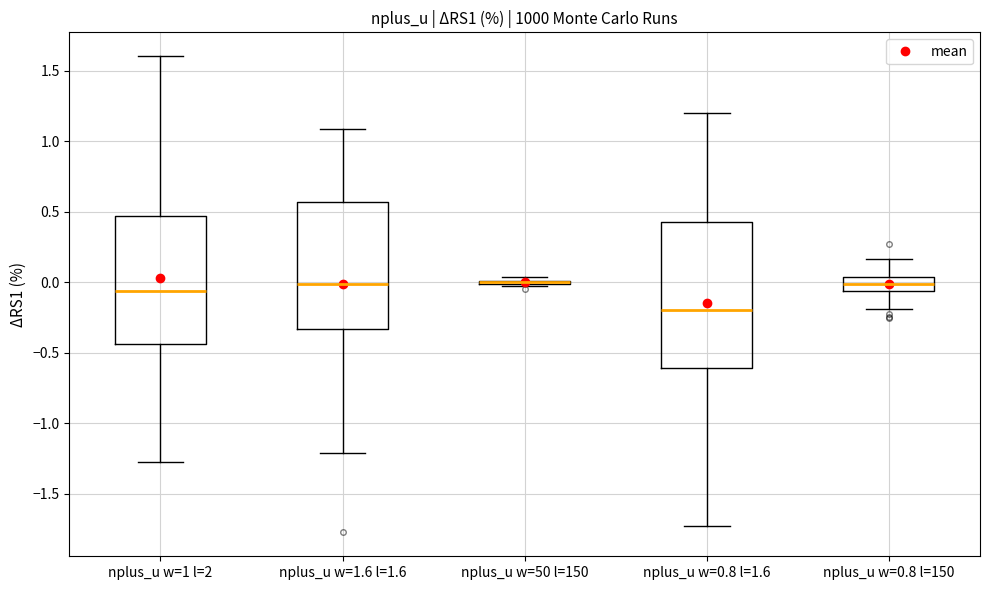

Reading left to right, transcribe this box plot: for each box, give where its median line is, the range the box spans, and where its two whiskers end, as read against the y-axis. The values are not printed on the chart, so give them approximately, as read against the axis.

nplus_u w=1 l=2: median -0.05, box -0.45 to 0.45, whiskers -1.30 to 1.60
nplus_u w=1.6 l=1.6: median 0.00, box -0.35 to 0.55, whiskers -1.20 to 1.10
nplus_u w=50 l=150: box collapsed to a line at 0.00, whiskers -0.05 to 0.05
nplus_u w=0.8 l=1.6: median -0.20, box -0.60 to 0.45, whiskers -1.75 to 1.20
nplus_u w=0.8 l=150: median 0.00, box -0.05 to 0.05, whiskers -0.20 to 0.15